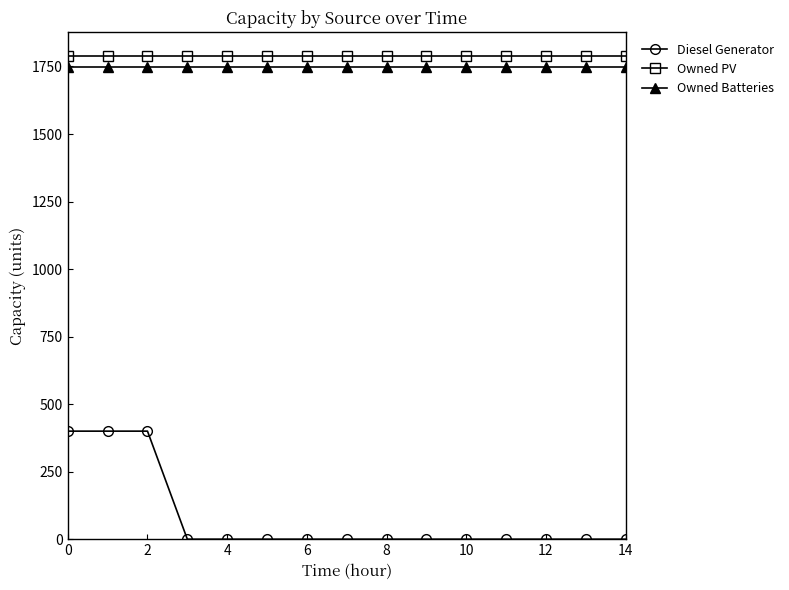

Which series has the largest range (max minus min)?

Diesel Generator